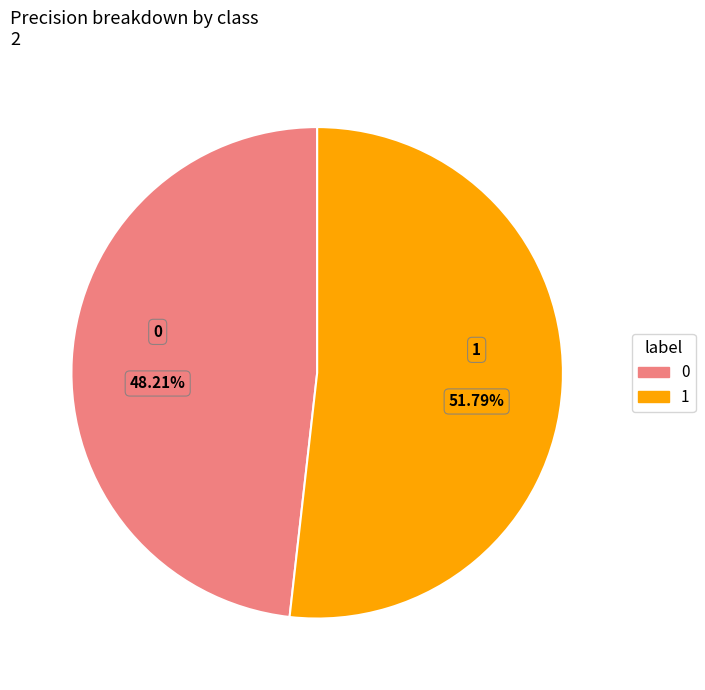

The 1 slice represents 52% of the pie. True or false?

True